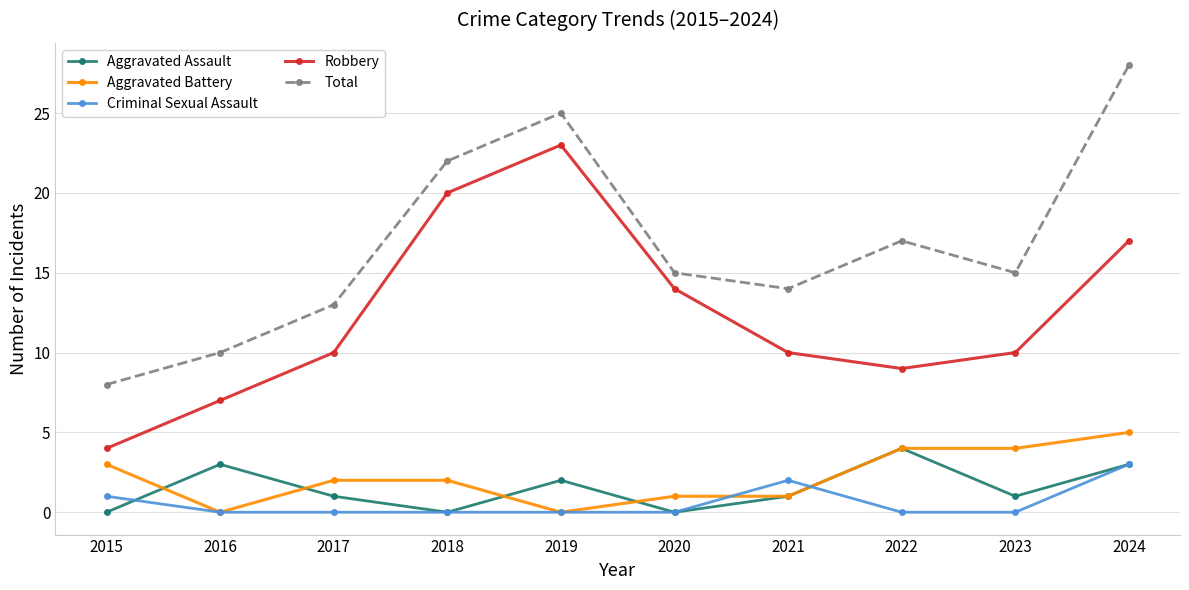

What is the spread (max minus min) of values at 2022?

17